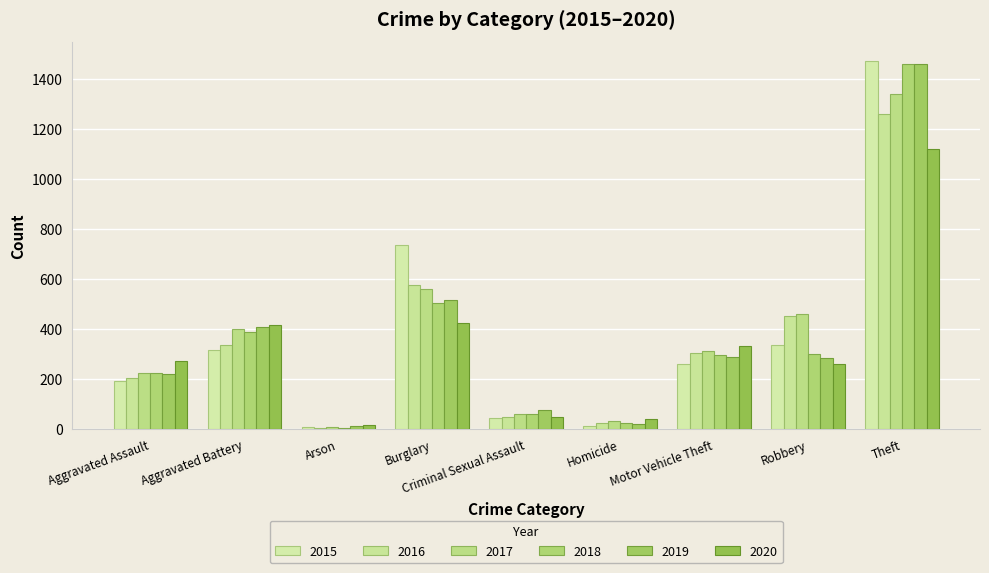

What is the label of the 8th bar from the left?

Robbery